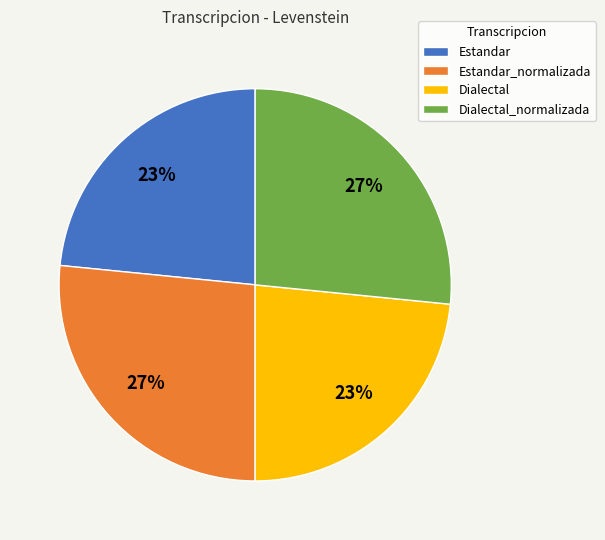

Is there any slice that represents more than half of the pie?

No